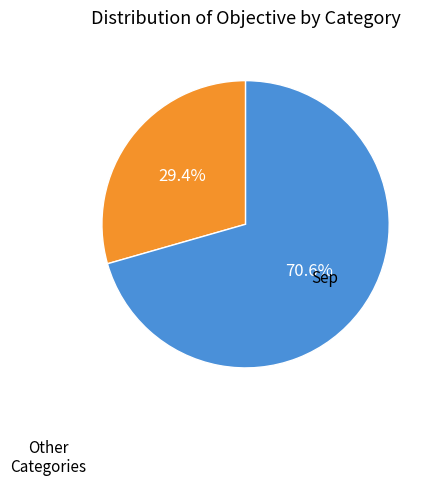

Is there any slice that represents more than half of the pie?

Yes